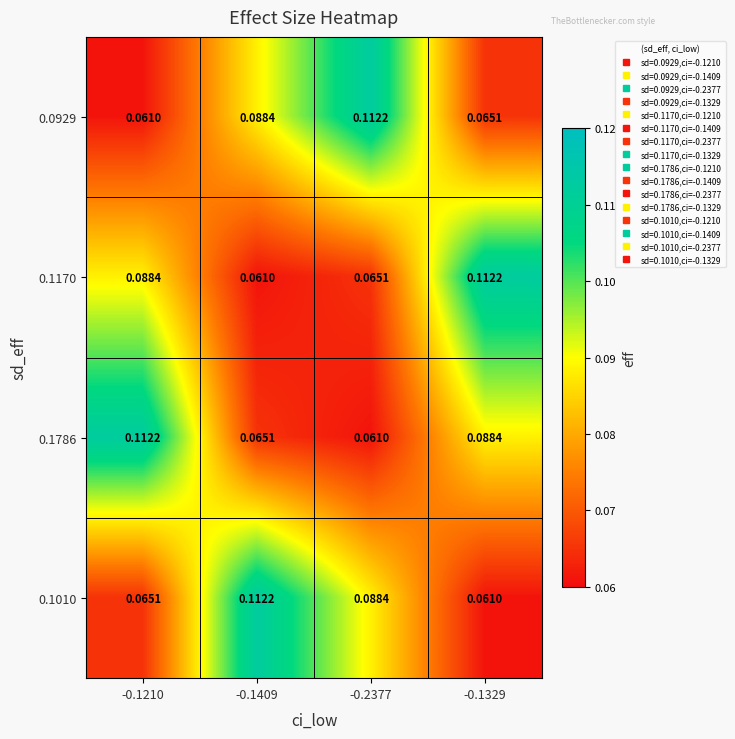

Is the value of 0.0929 at -0.1210 greater than the value of 0.1170 at -0.2377?

No